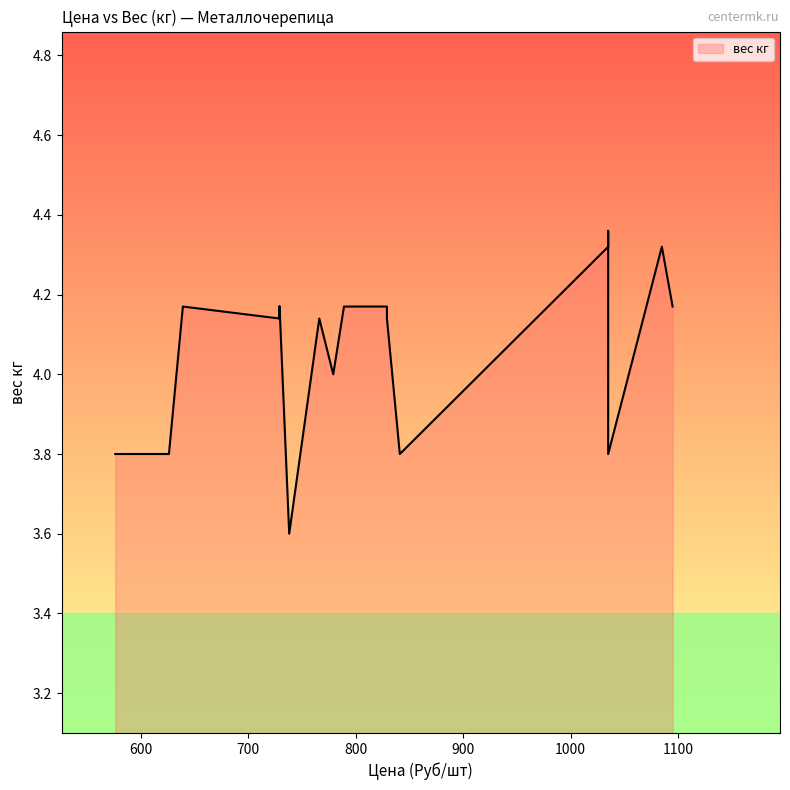

What is the sum of the values at 576 and 626?

7.6